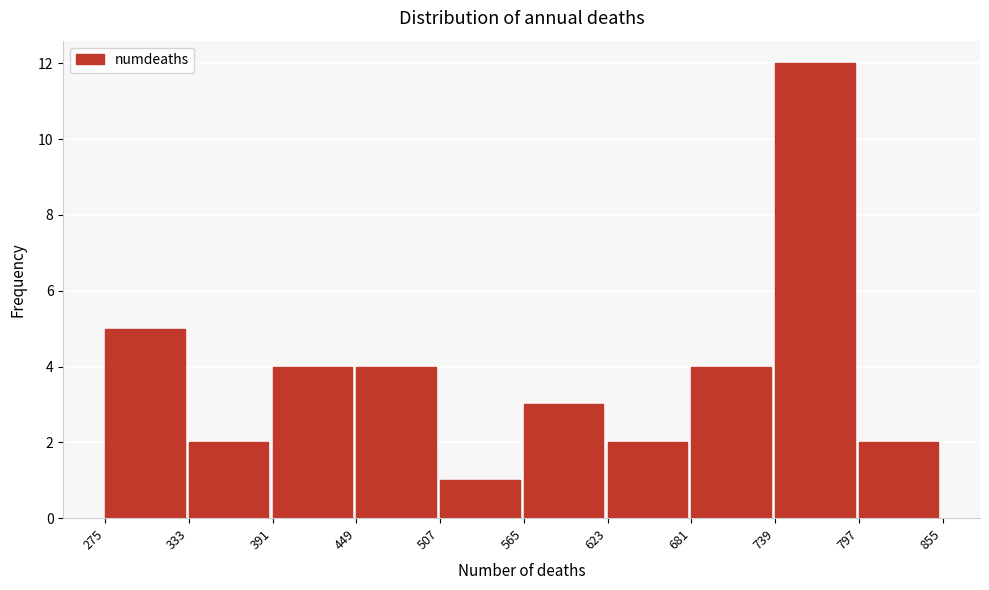

Which range on the x-axis has the tallest bar?

739 to 797